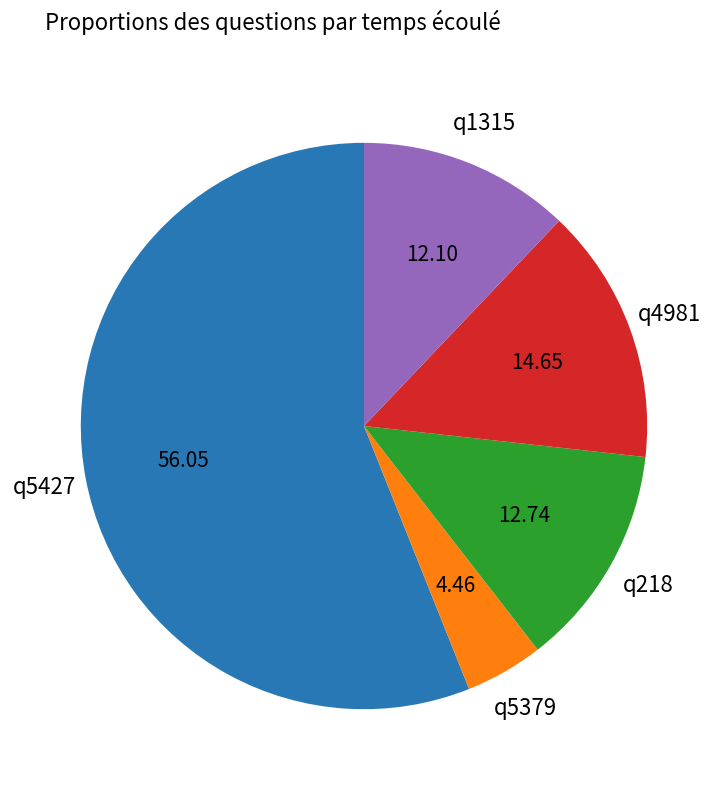

Is there a majority slice in this chart?

Yes